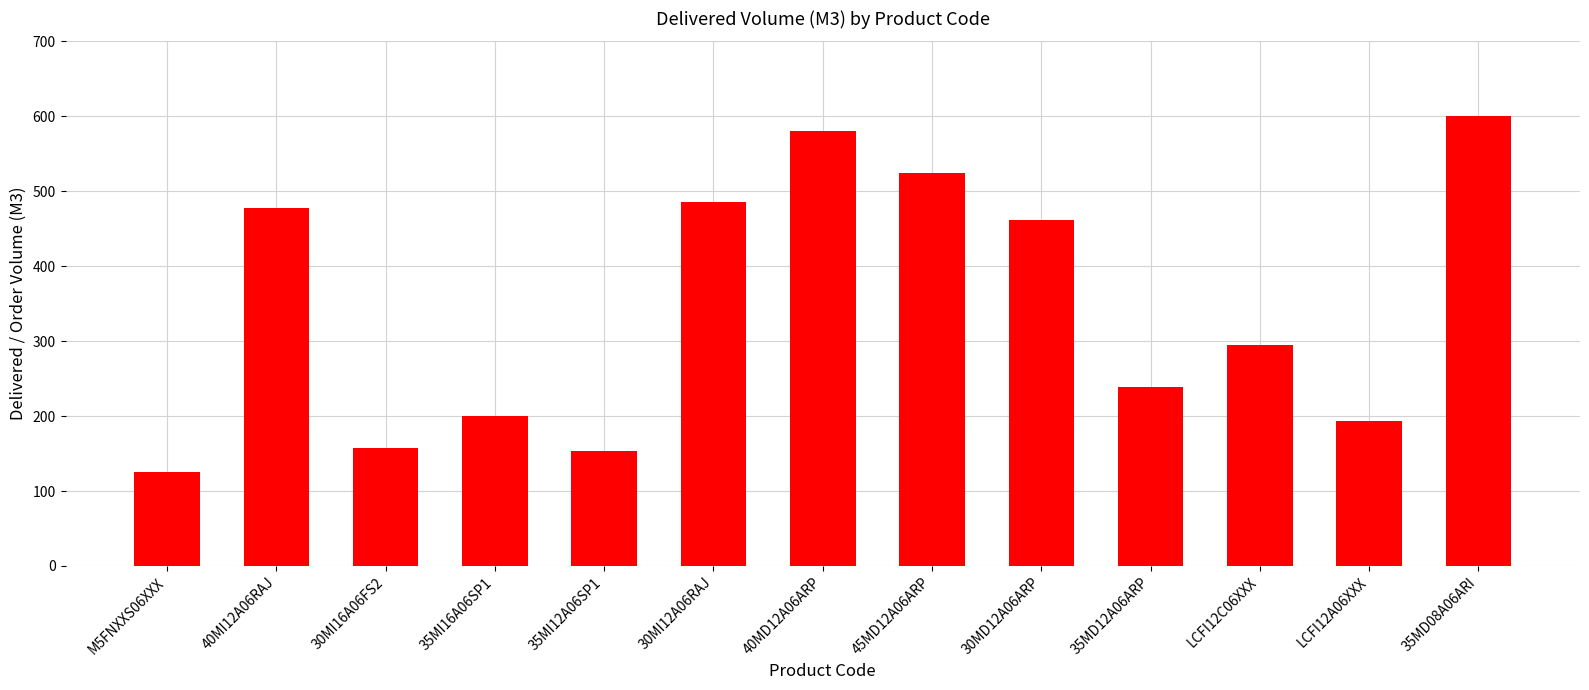

What is the average value?

345.8